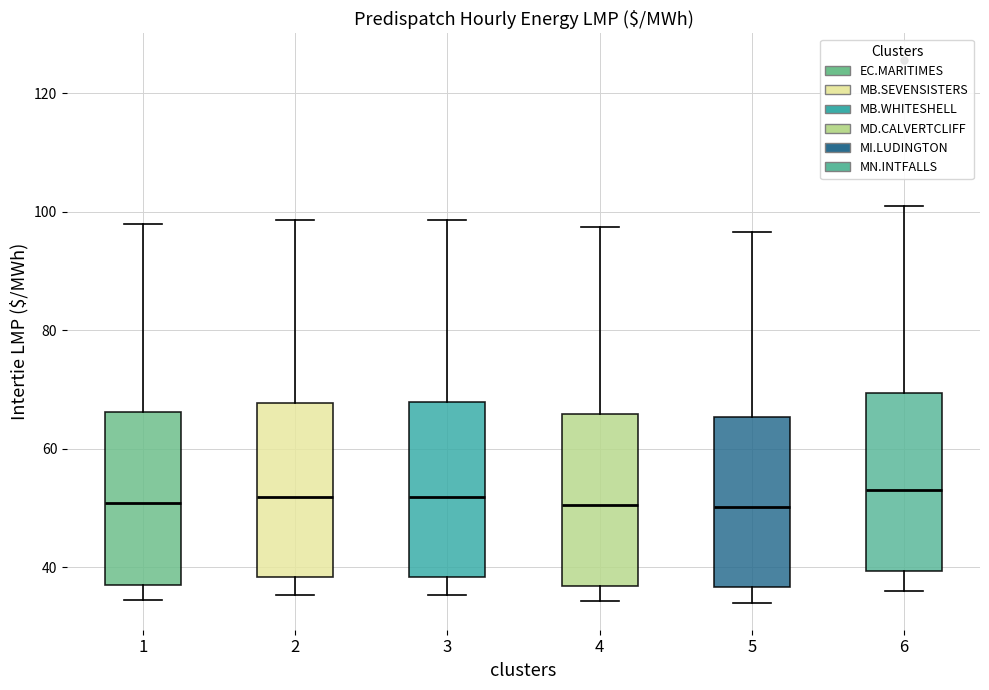

Where does the lower whisker of the box at x = 2 end on the y-axis? The values are not printed on the chart, so give them approximately, as read against the axis.

36